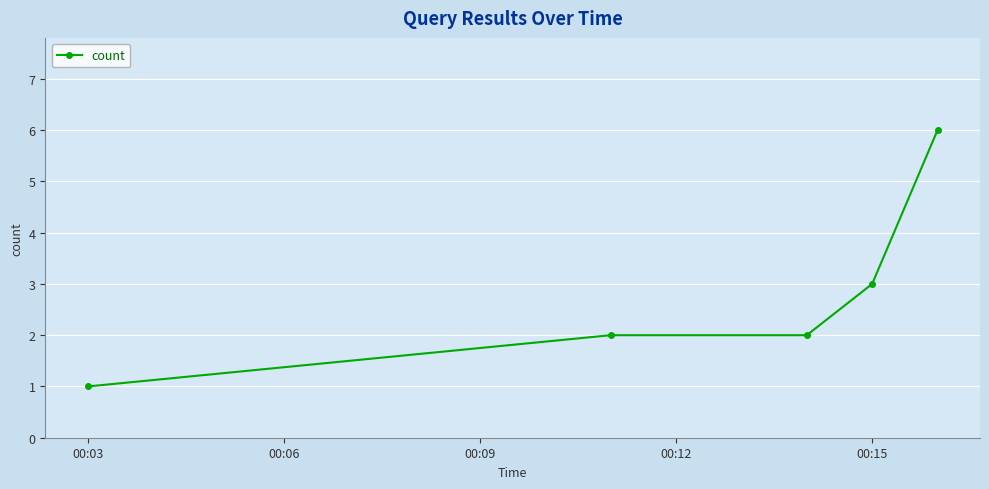

Reading right to left, what are all the values shown in this chart?

6	3	2	2	1